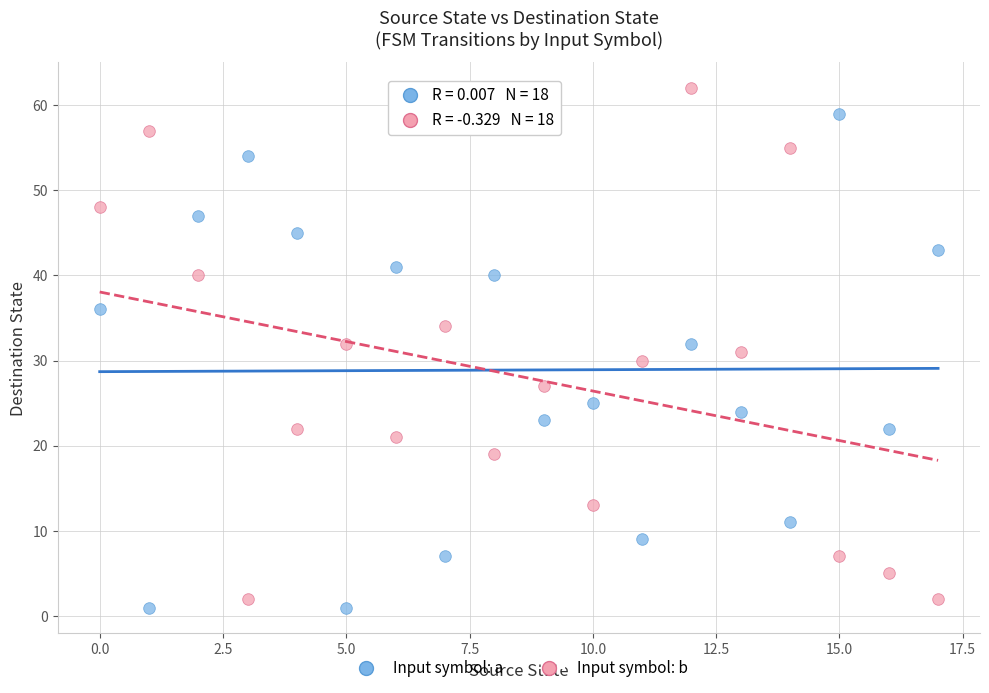

Across all data points, what is the range of Y values (max minus min)?

61